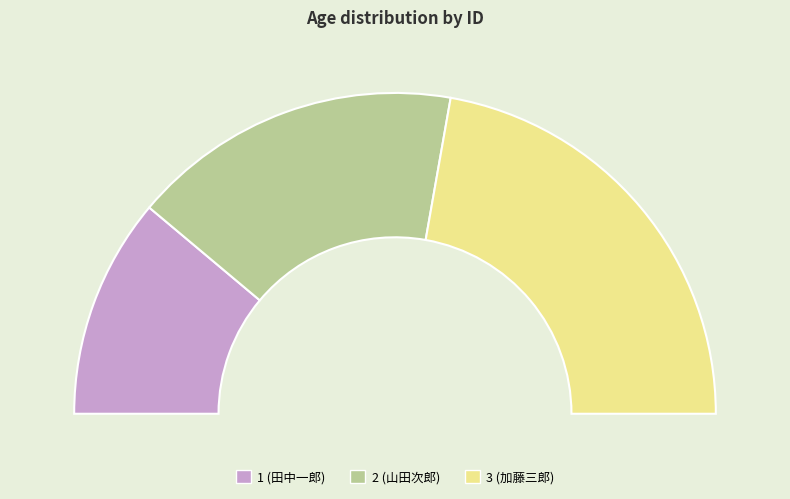

What percentage do 3 and 1 together represent?

66.7%